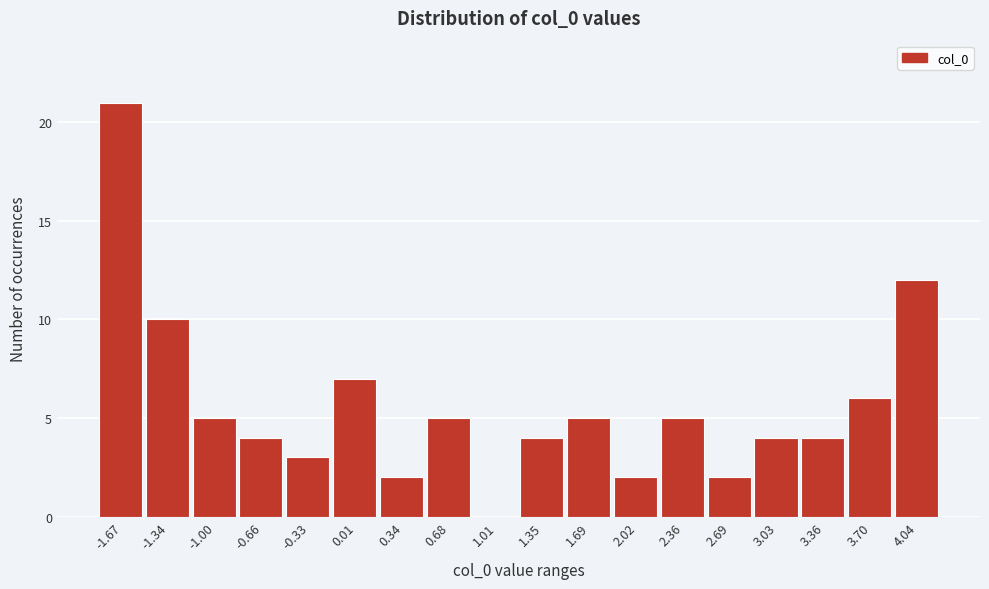

Reading left to right, transcribe this chart: for each bar, give the range it covers on the x-axis and its height. Neither the bar edges nor the heights are printed on the chart, so give them approximately, as read against the axes.

-1.85 to -1.50: 21
-1.50 to -1.15: 10
-1.15 to -0.85: 5
-0.85 to -0.50: 4
-0.50 to -0.15: 3
-0.15 to 0.15: 7
0.15 to 0.50: 2
0.50 to 0.85: 5
0.85 to 1.20: 0
1.20 to 1.50: 4
1.50 to 1.85: 5
1.85 to 2.20: 2
2.20 to 2.50: 5
2.50 to 2.85: 2
2.85 to 3.20: 4
3.20 to 3.55: 4
3.55 to 3.85: 6
3.85 to 4.20: 12